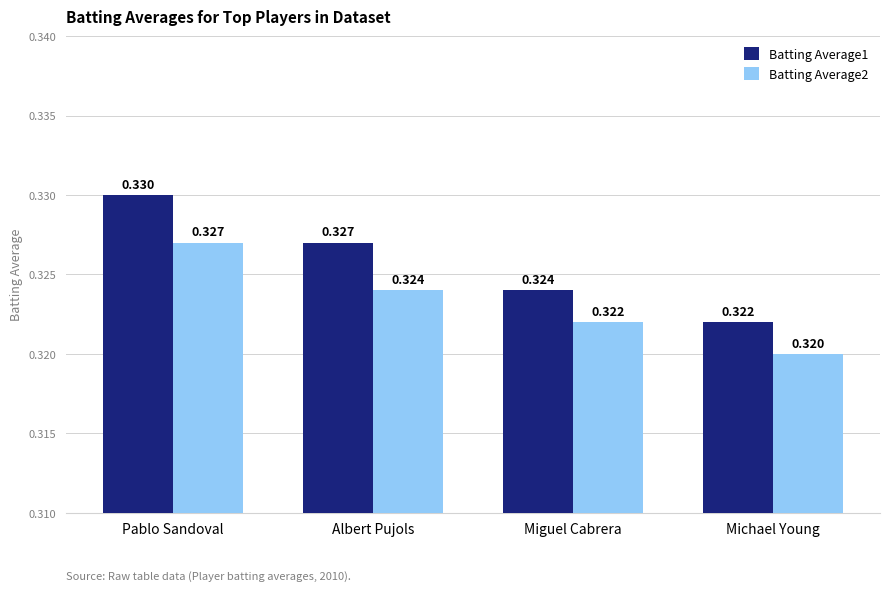

At which category is the sum across all series the highest?

Pablo Sandoval